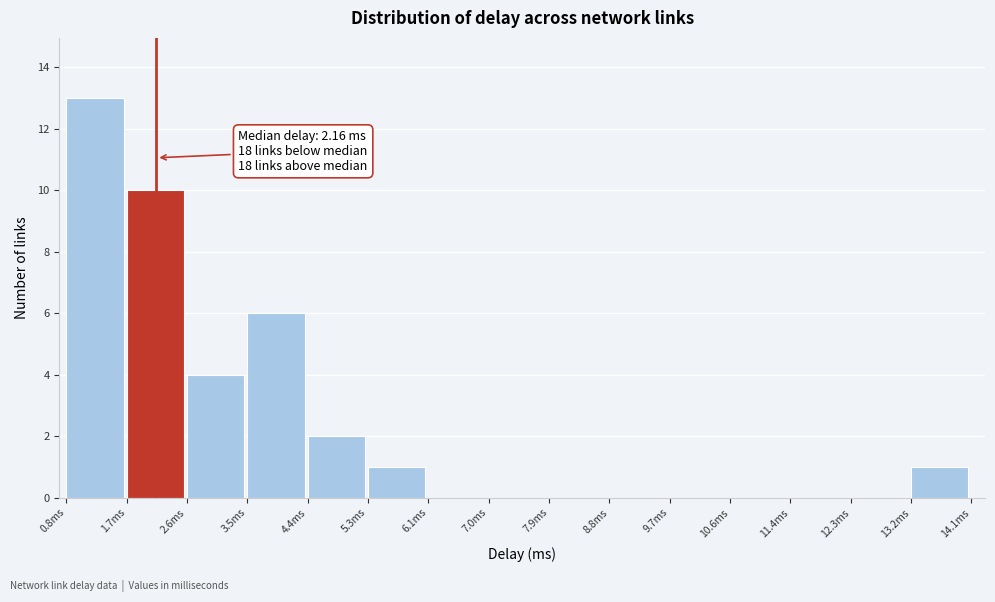

Over which range of the x-axis is the bar tallest?

0.8 to 1.7